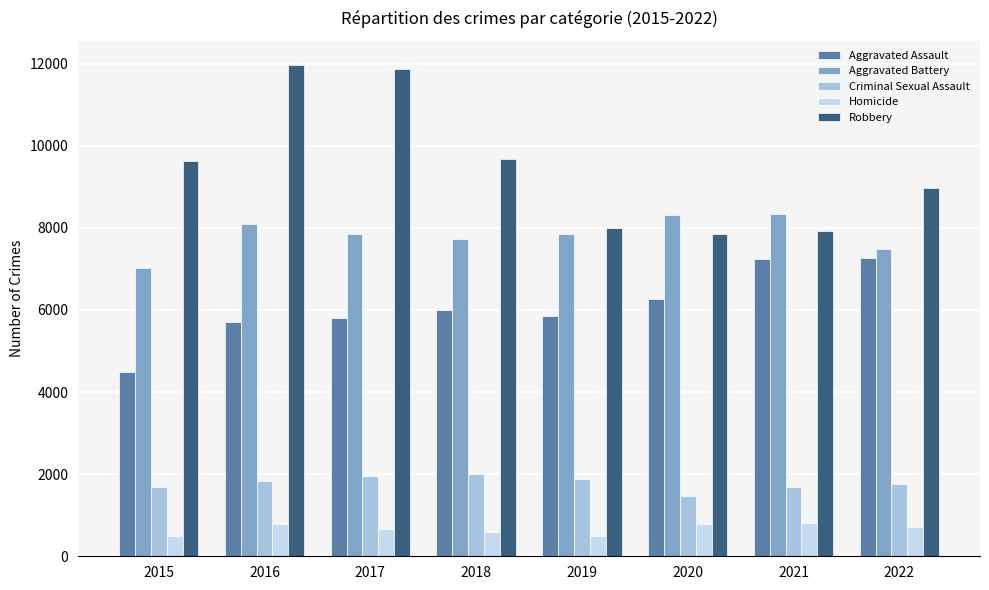

What is the minimum value for Aggravated Battery?

7018